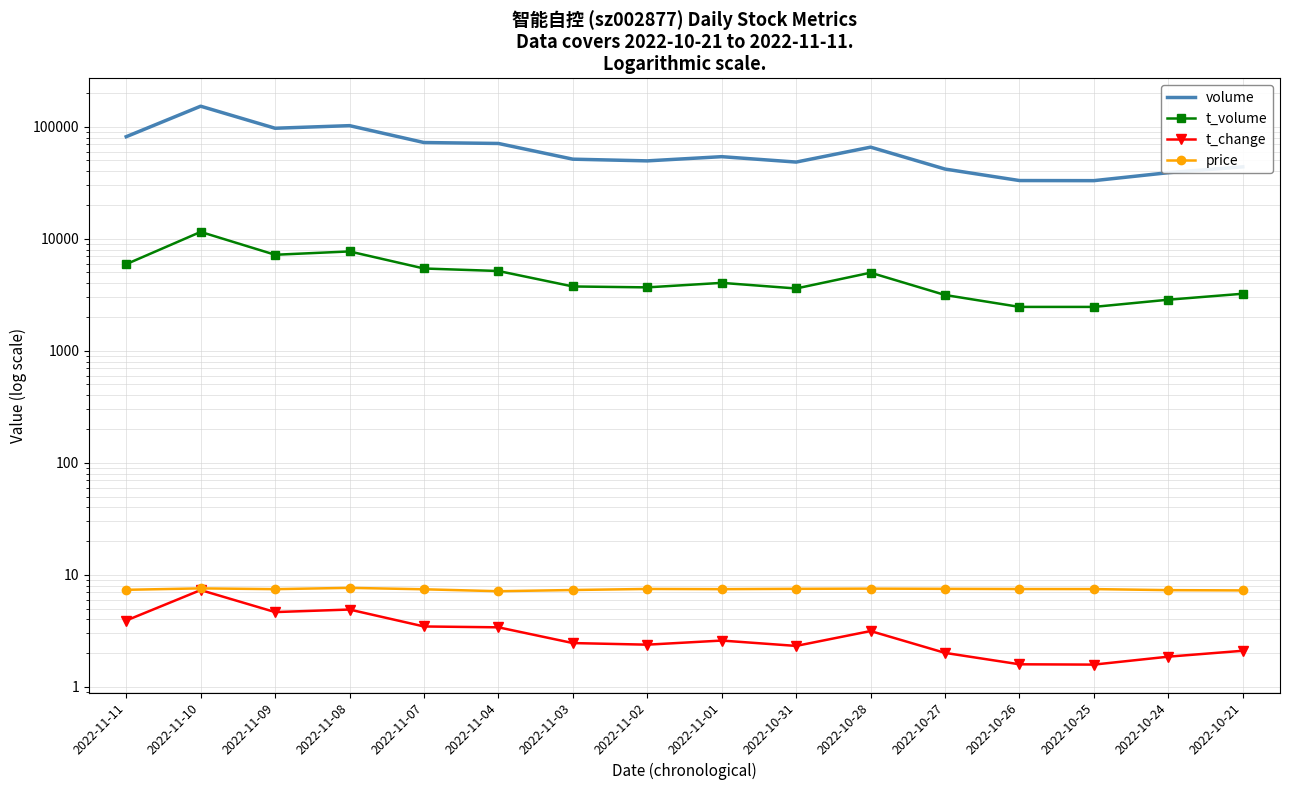

True or false: t_volume has more than 1 points higher than both neighbors.

True